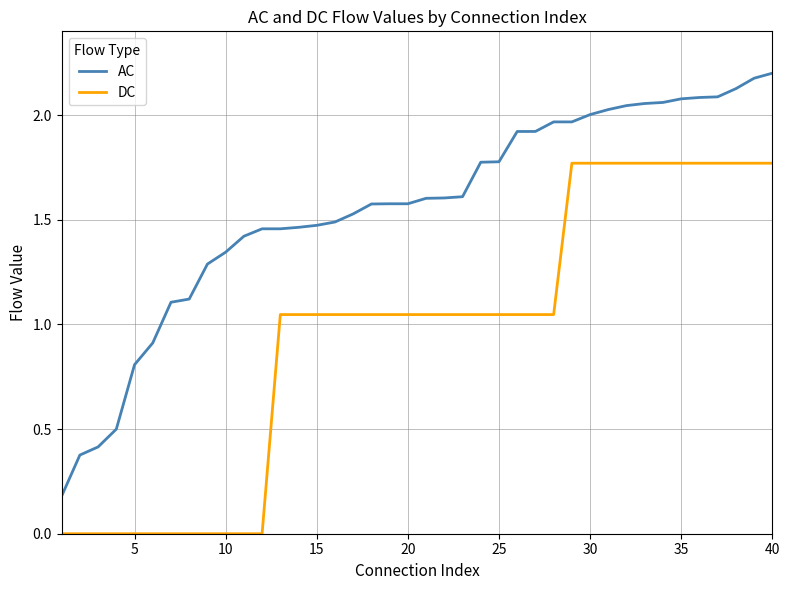

Rank the series by their average value, from lowest to highest.

DC, AC